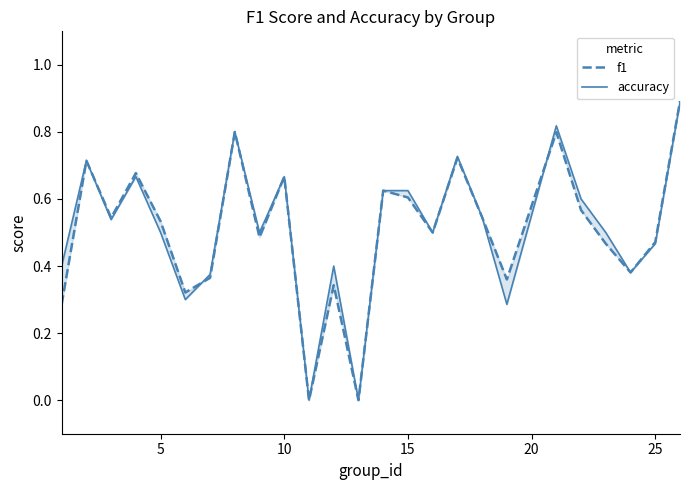

How many values in accuracy are above zero?

23